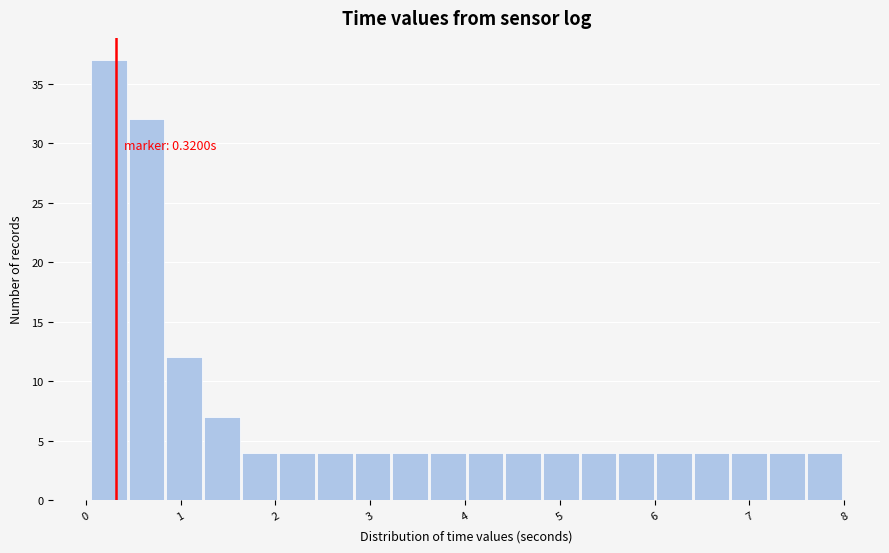

Around what value on the x-axis is the tallest bar? Give the approximate position of its centre, as read against the axis.

0.2